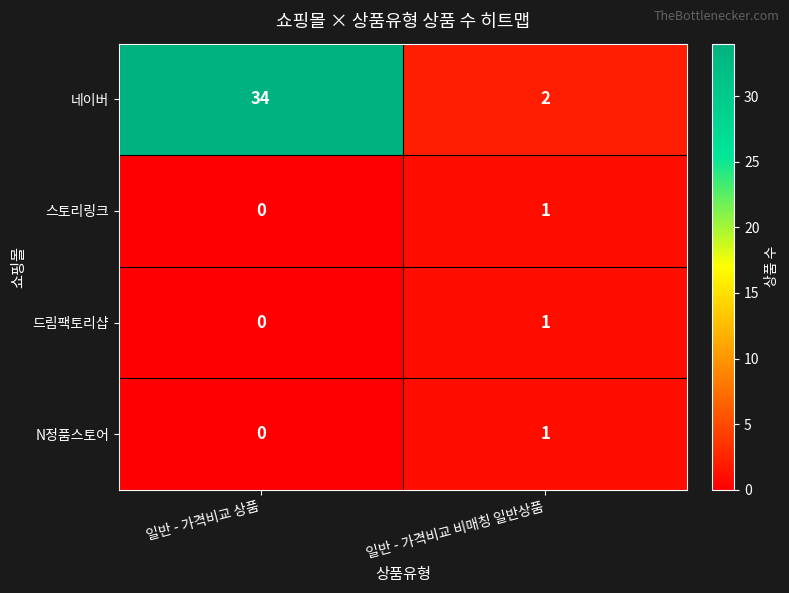

Reading left to right, transcribe all the data shown in this chart.

네이버: 34	2
스토리링크: 0	1
드림팩토리샵: 0	1
N정품스토어: 0	1